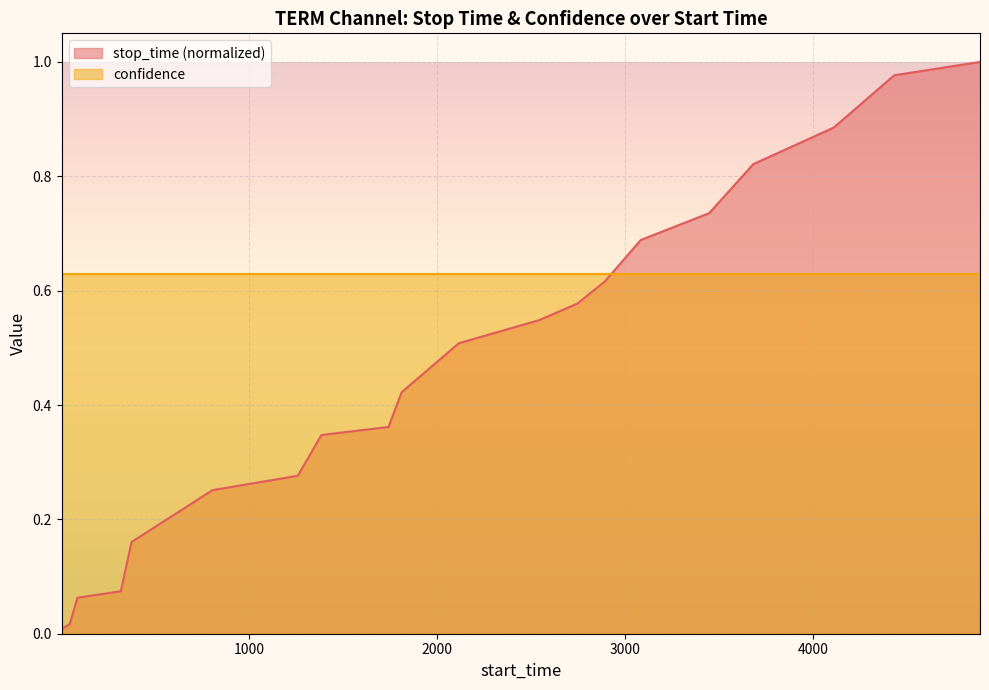

How many data points does each series have?

20